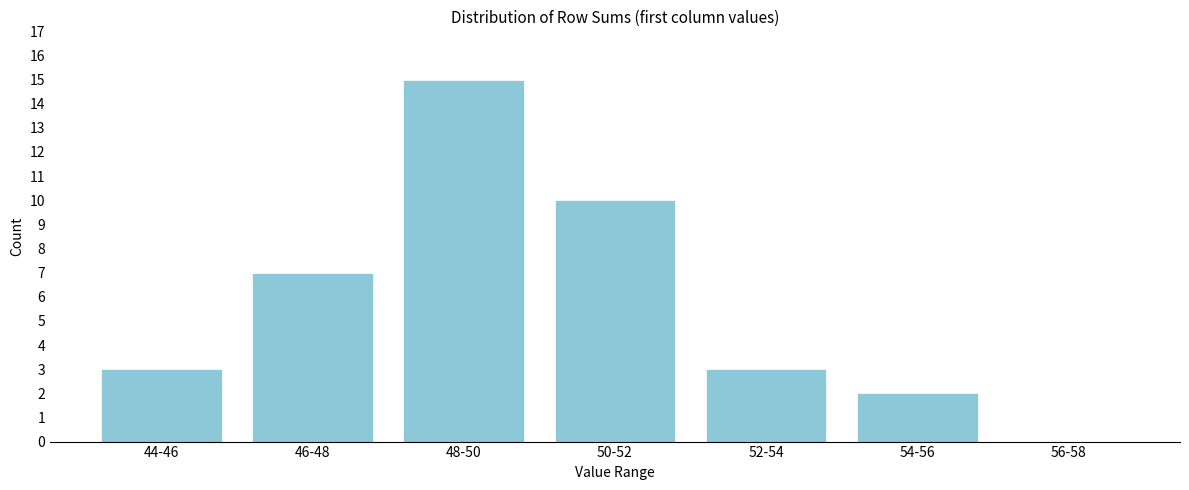

Reading right to left, what are all the values shown in this chart?

56-58=0	54-56=2	52-54=3	50-52=10	48-50=15	46-48=7	44-46=3